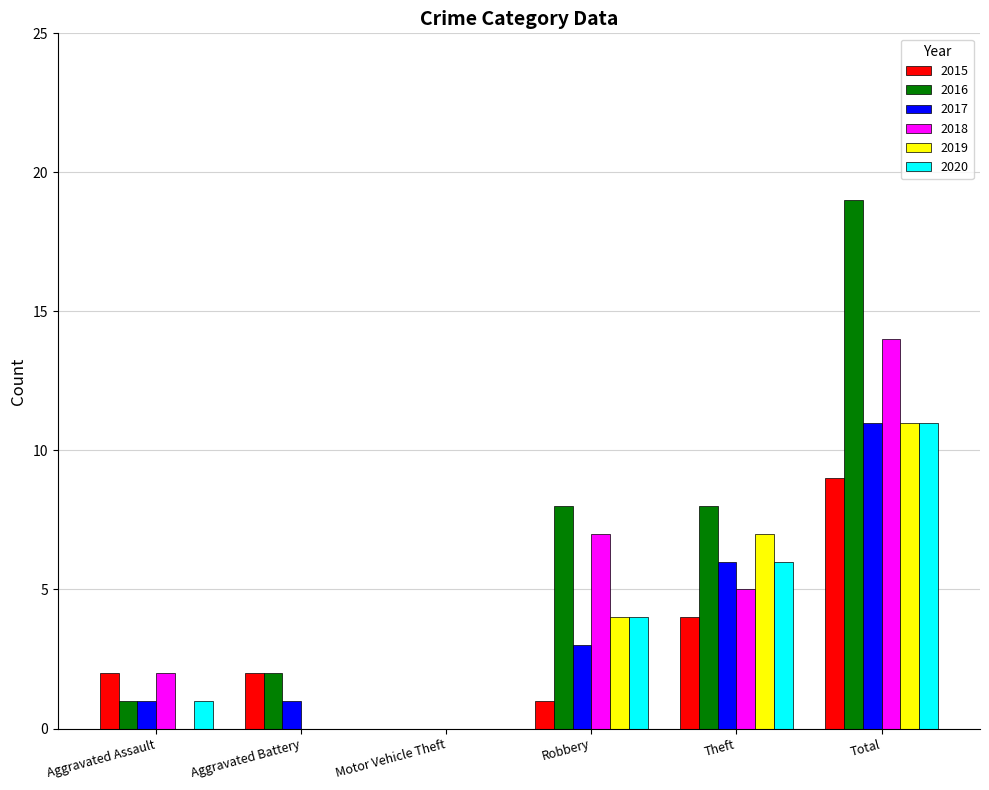

What is the greatest value displayed?

19